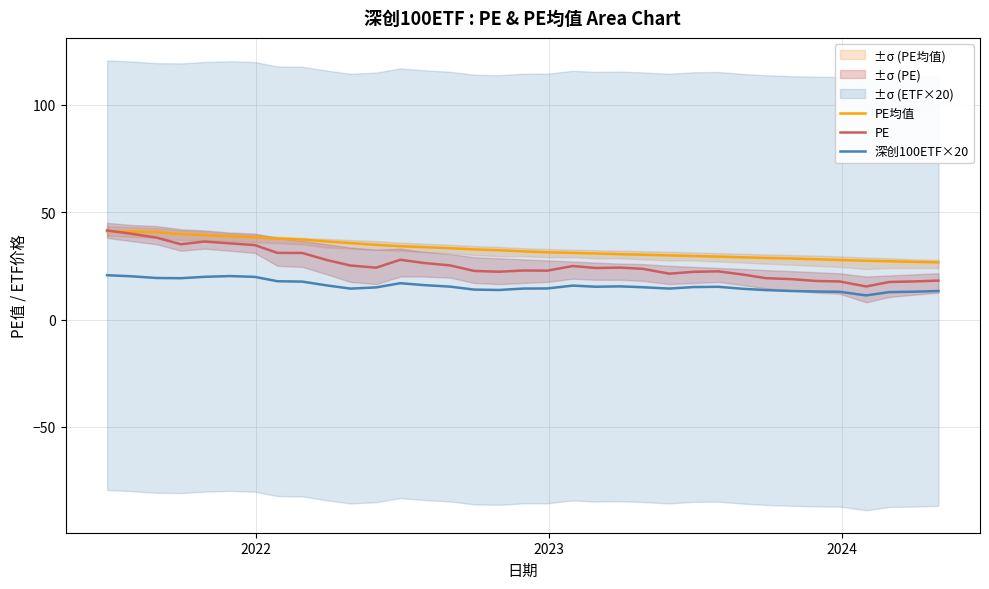

Reading right to left, list all the values displayed in this chart.

PE均值: 26.6	26.8	27.1	27.3	27.7	28.0	28.4	28.6	28.9	29.3	29.5	29.8	30.1	30.4	30.7	31.0	31.3	31.7	32.2	32.6	33.2	33.7	34.1	34.7	35.6	36.3	37.2	37.7	38.2	38.7	39.2	39.7	40.6	40.9	41.0
PE: 18.1	17.7	17.5	15.4	17.7	17.9	18.8	19.2	20.9	22.4	22.2	21.3	23.6	24.2	24.0	24.9	22.7	22.8	22.2	22.6	25.2	26.3	27.8	24.1	25.1	27.6	31.0	31.0	34.6	35.5	36.3	35.0	38.1	39.9	41.5
深创100ETF×20: 13.3	12.9	12.8	11.2	12.9	13.0	13.3	13.7	14.3	15.2	15.1	14.4	15.0	15.4	15.3	15.8	14.5	14.4	13.7	13.9	15.3	16.0	16.9	14.9	14.4	15.8	17.6	17.8	19.8	20.2	19.9	19.2	19.3	20.1	20.6